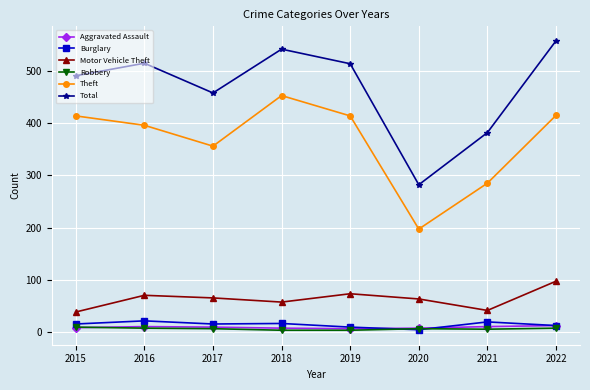

Which series has the largest total across all categories?

Total